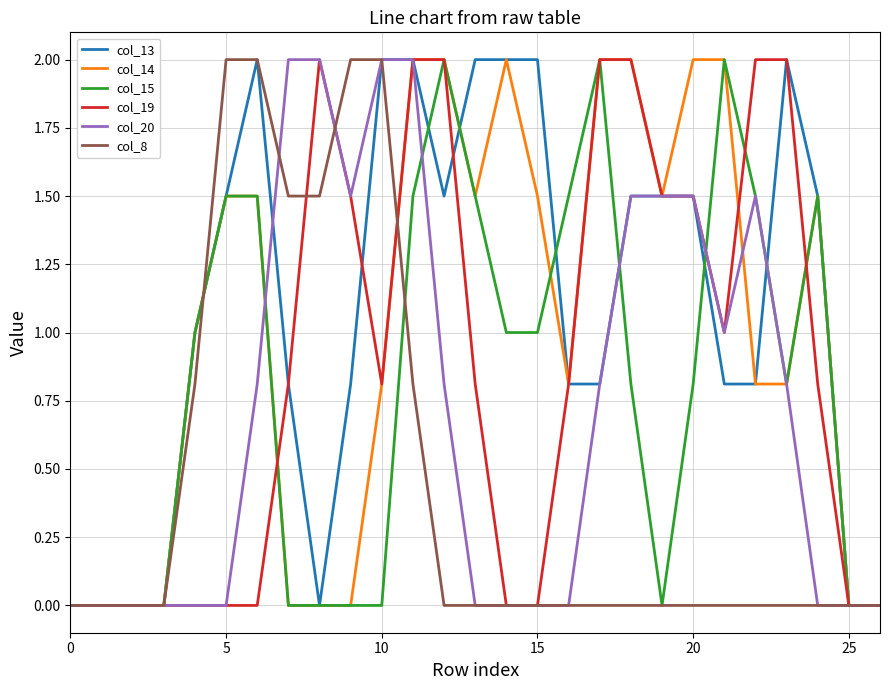

True or false: col_13 and col_19 intersect in this chart.

True